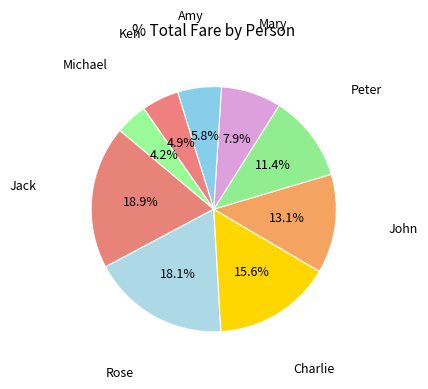

How many segments does this pie chart have?

9